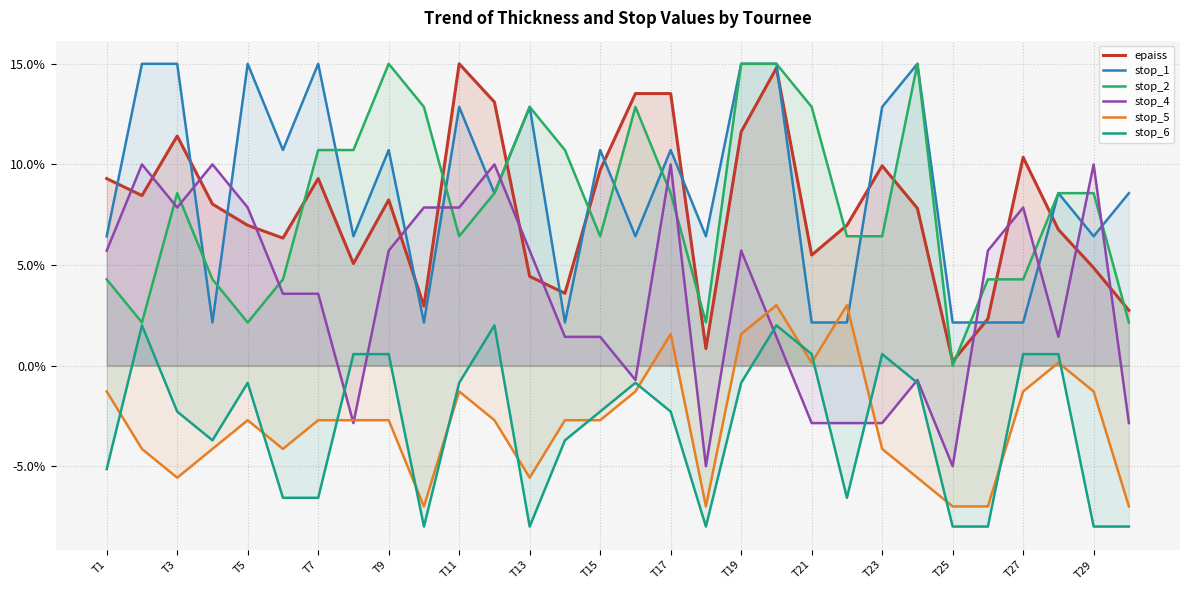

Which series ends up on top after the final intersection of stop_5 and stop_6?

stop_5